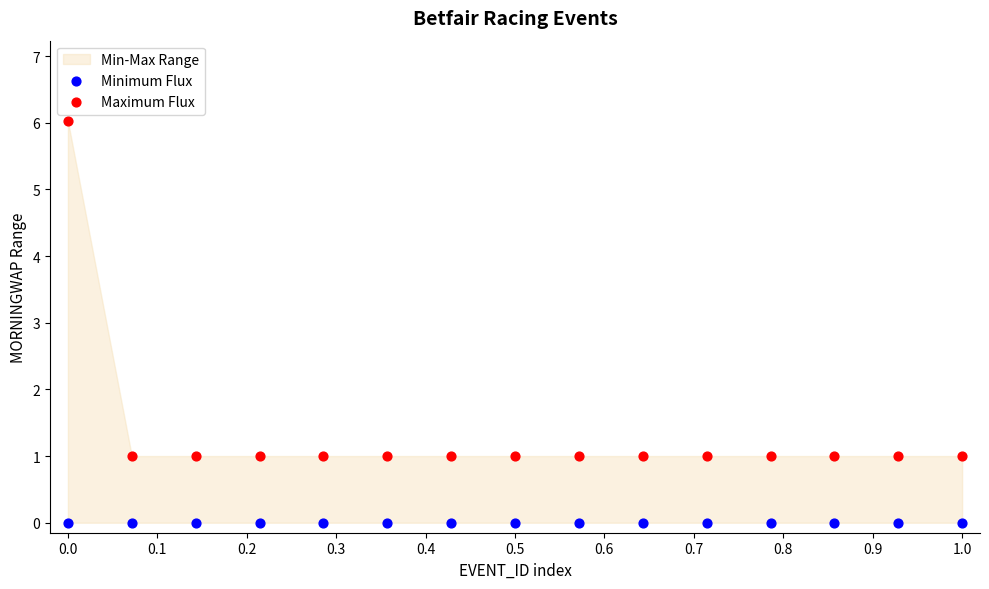

Which series contains the lowest Y value?

Minimum Flux